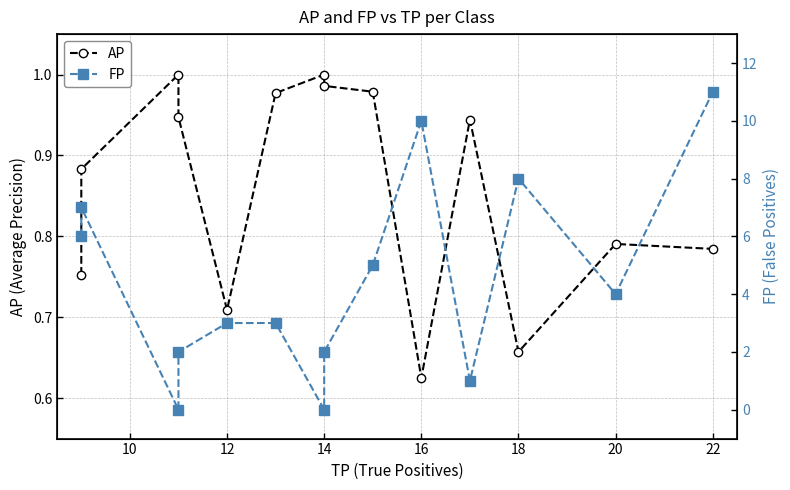

The value of FP at 14 is 3.1. True or false?

False